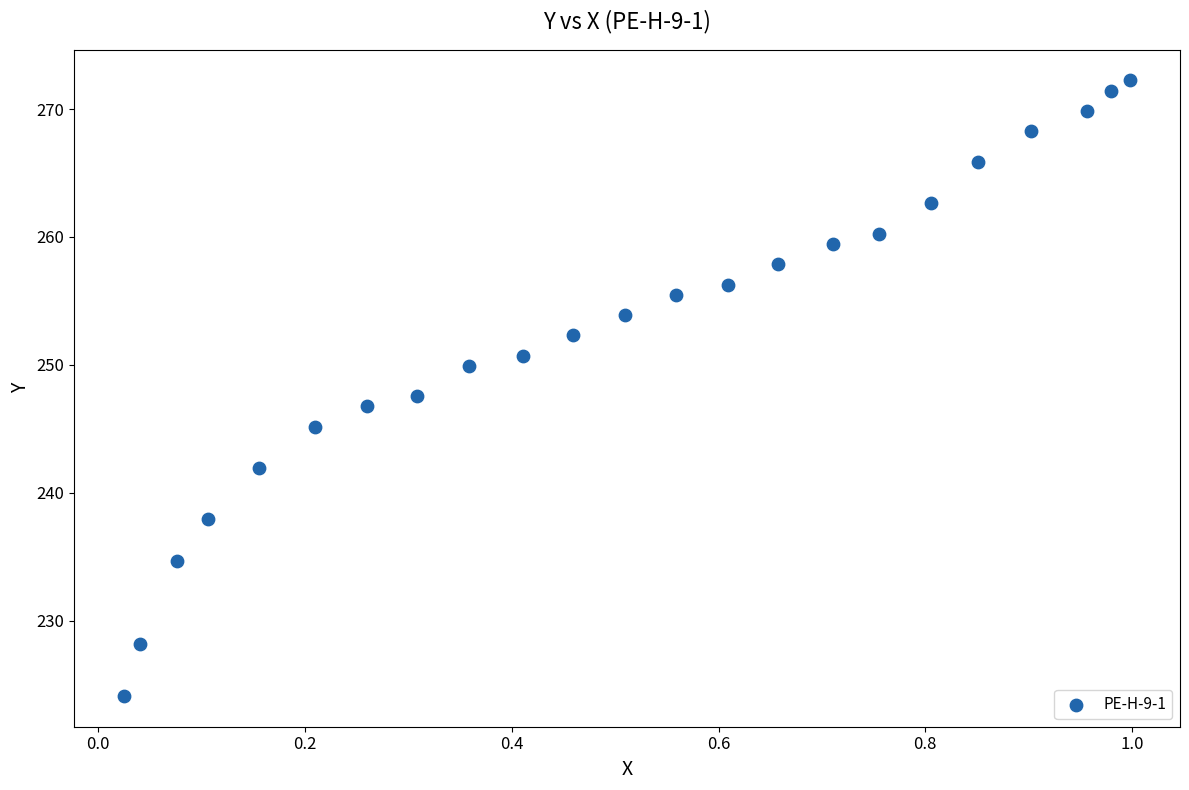

What is the range of X values (max minus min)?

1.0